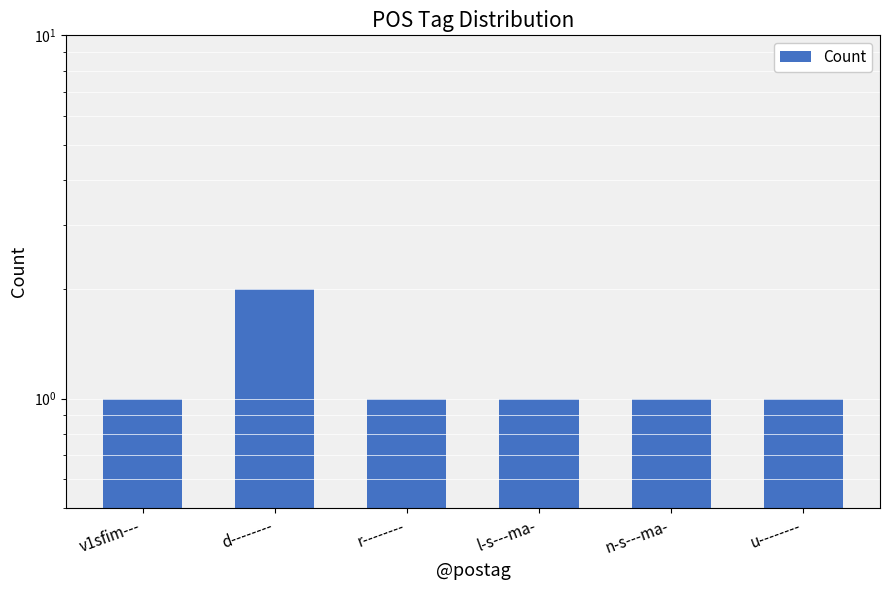

Approximately how many times larger is the value at d-------- compared to u--------?

2.0